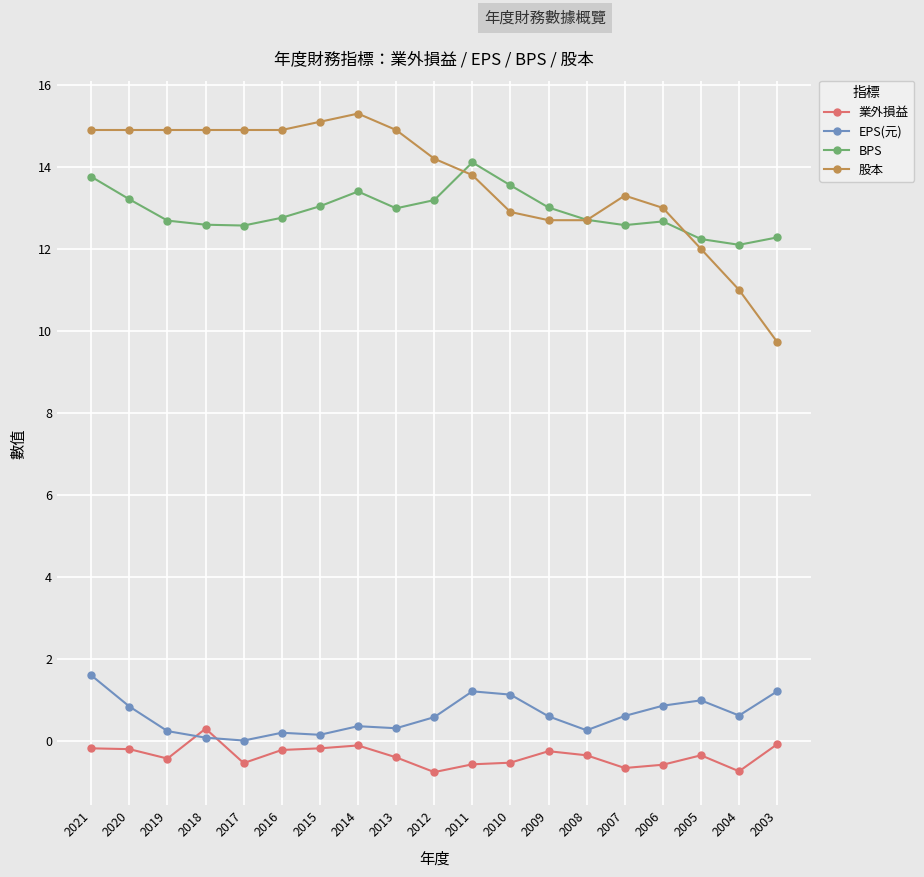

At how many categories does at least one series exceed 6?

19